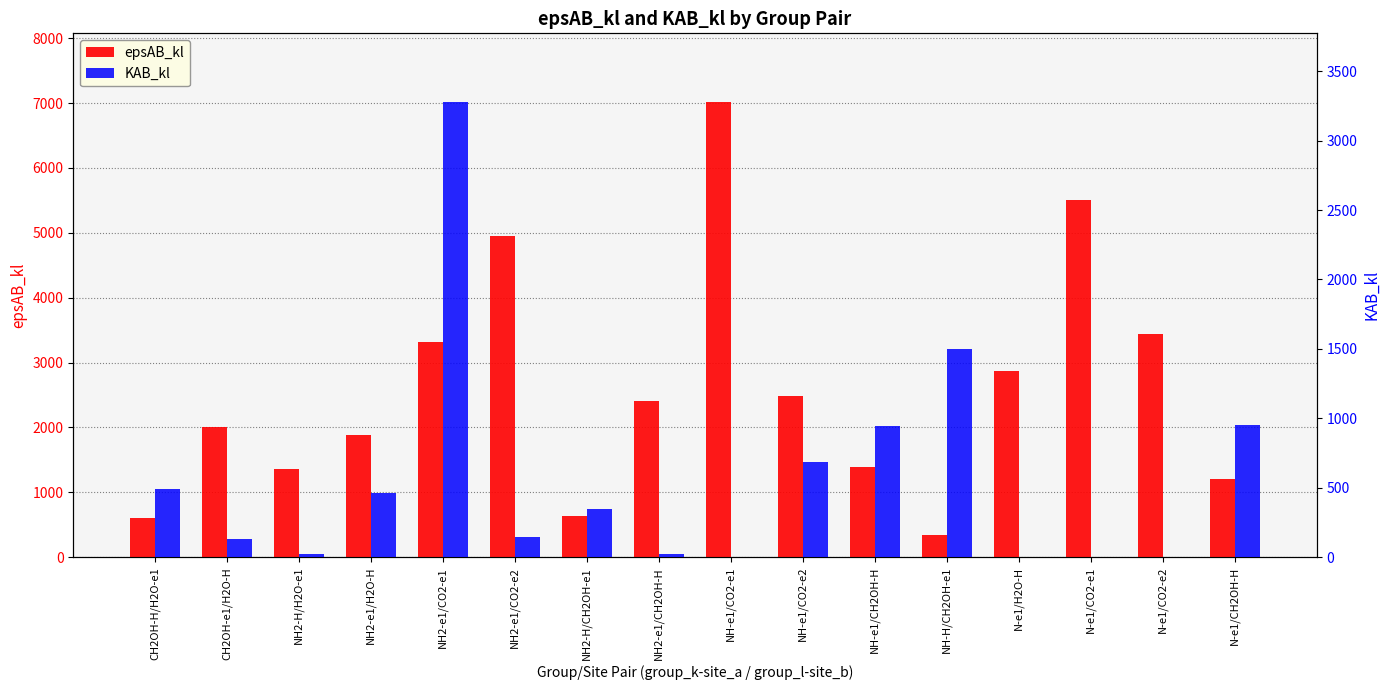

At which label does KAB_kl first exceed 346?

CH2OH-H/H2O-e1